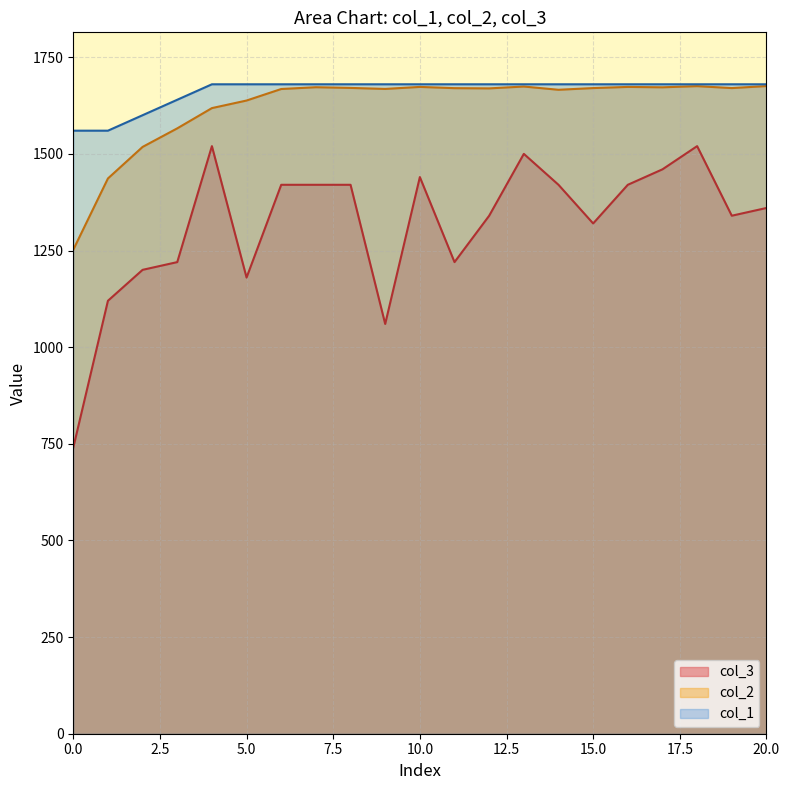

How many series are shown in this chart?

3